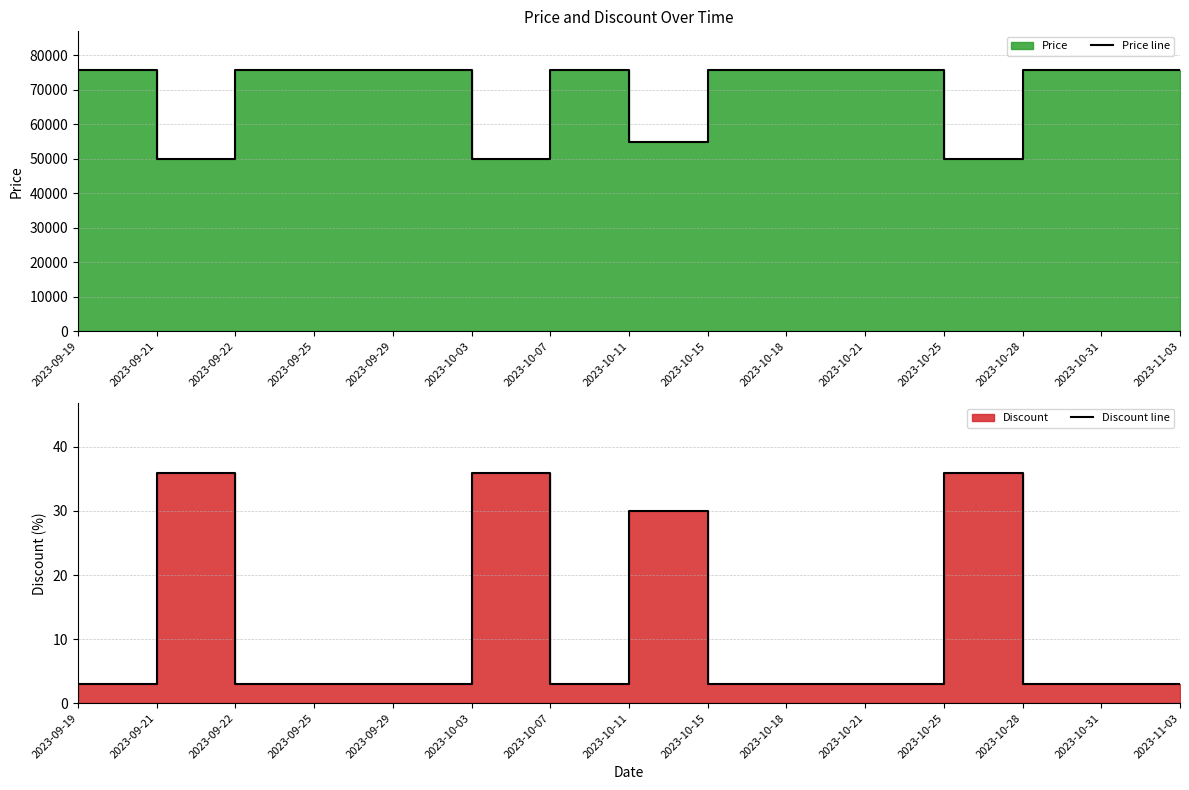

How many categories are shown in the chart?

15